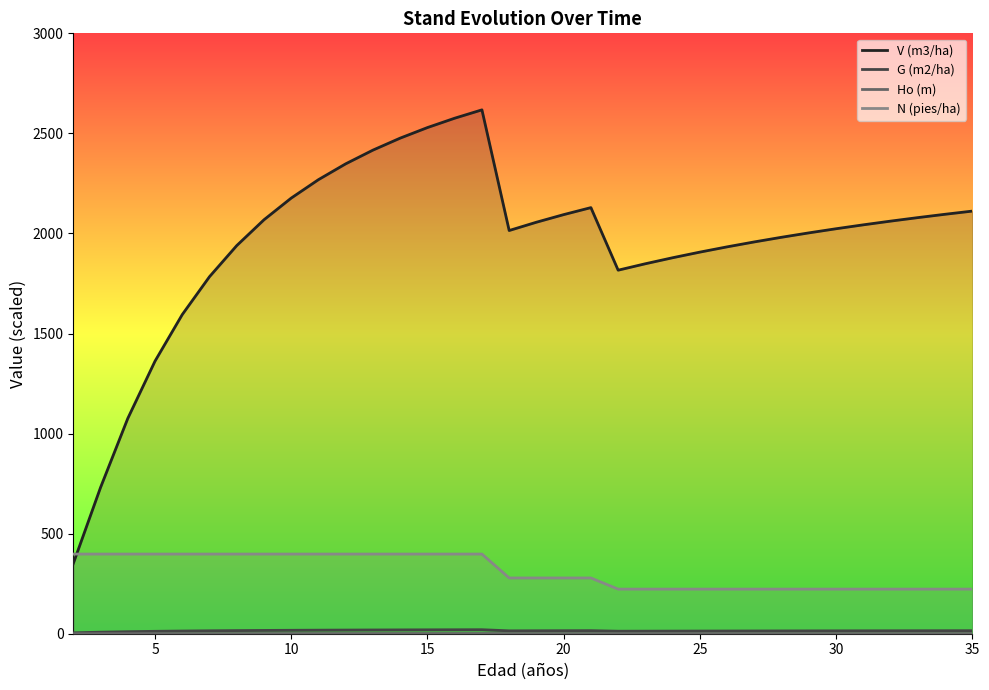

How many interior local peaks does the V (m3/ha) series have?

2